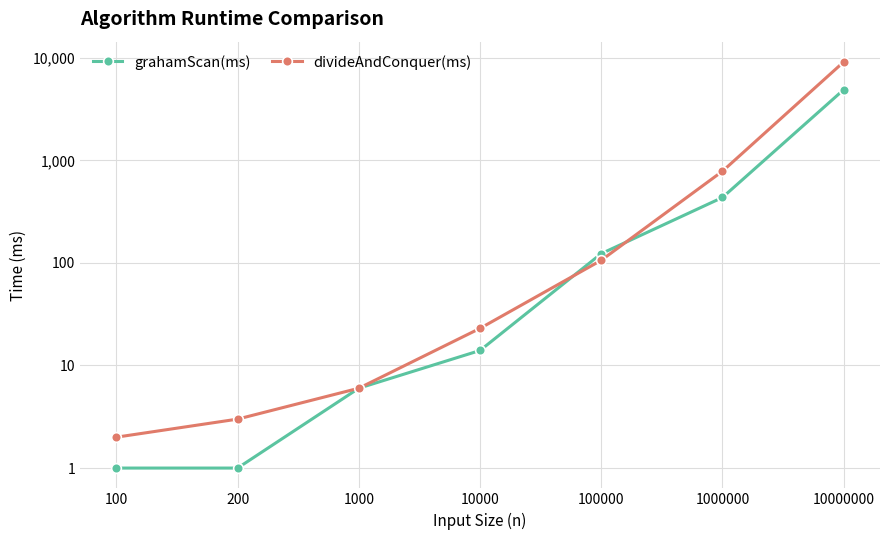

Which label corresponds to the largest value in the chart?

10000000